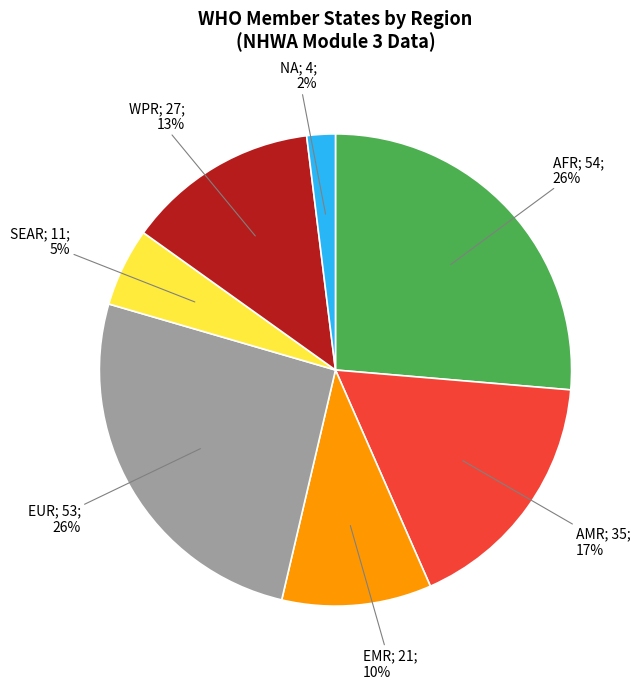

To the nearest percent, what is the difference between the largest and smallest slice percentages?

24%